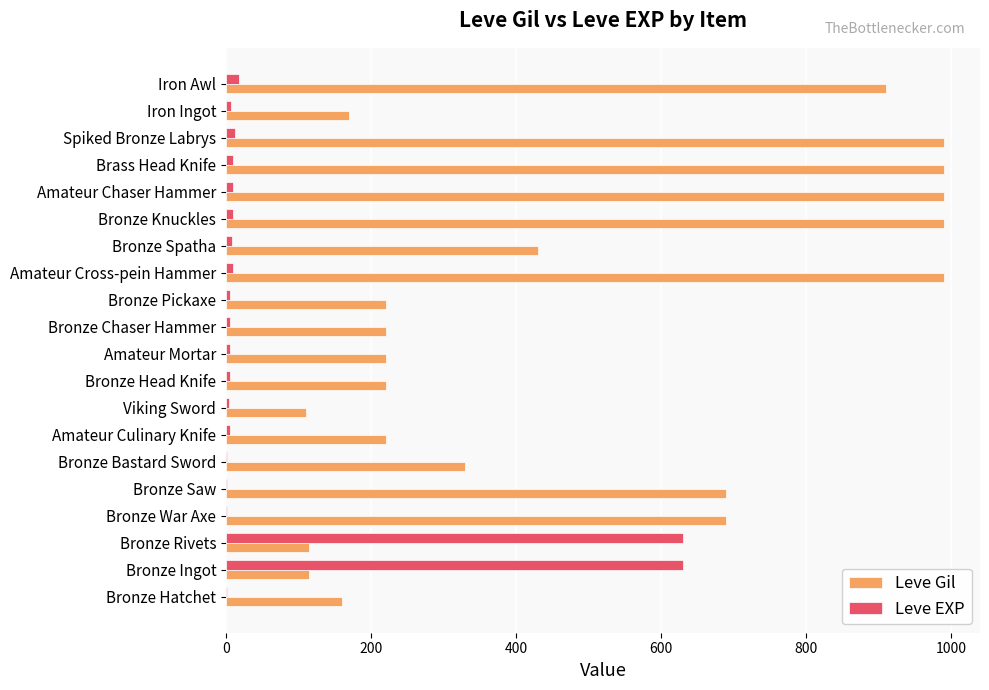

Count the number of data series in this chart.

2